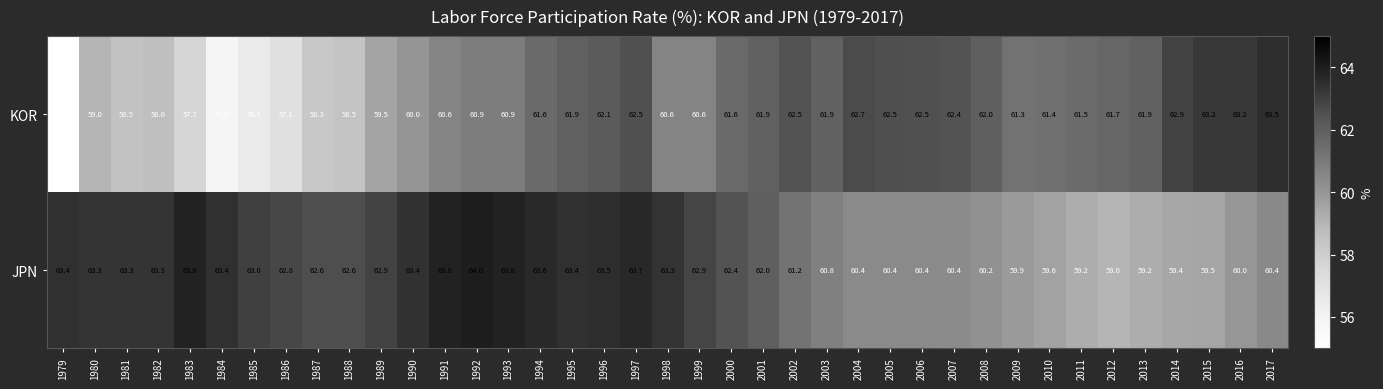

True or false: JPN has a value of 29.1 at 1996.

False